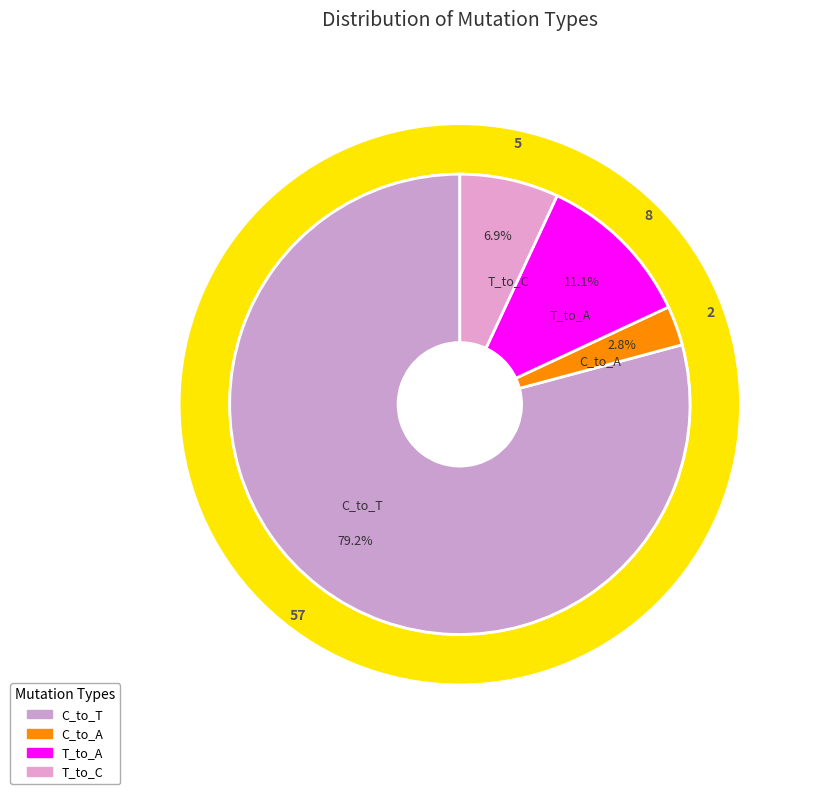

What is the majority slice?

C_to_T